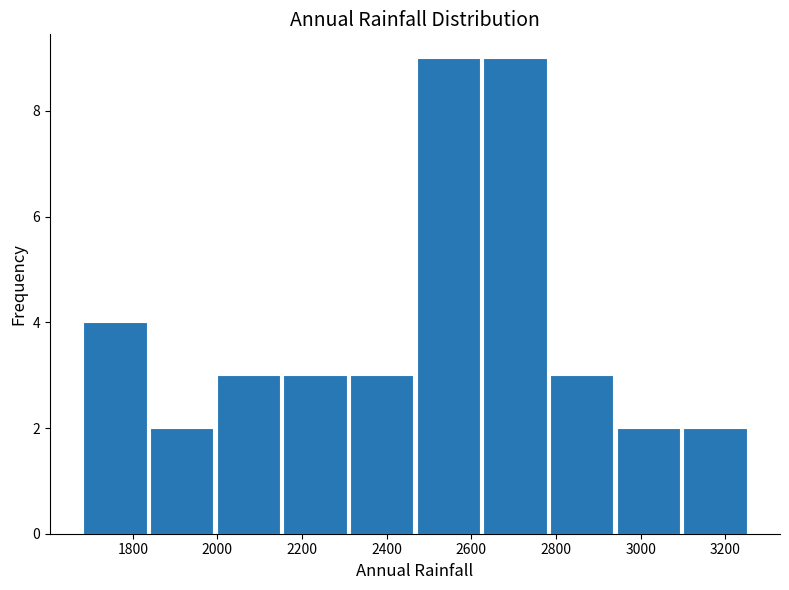

Reading left to right, transcribe this chart: for each bar, give the range it covers on the x-axis and its height. Neither the bar edges nor the heights are printed on the chart, so give them approximately, as read against the axes.

1680 to 1840: 4
1840 to 2000: 2
2000 to 2160: 3
2160 to 2300: 3
2300 to 2460: 3
2460 to 2620: 9
2620 to 2780: 9
2780 to 2940: 3
2940 to 3100: 2
3100 to 3260: 2